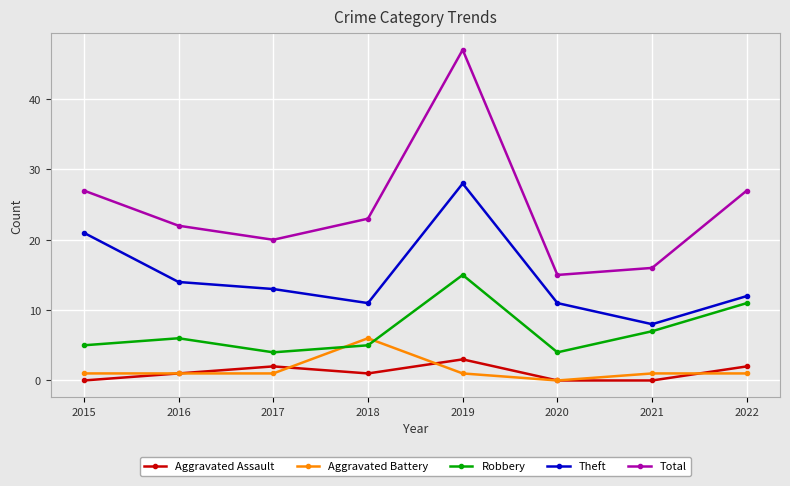

Is it true that Total equals 22 at 2016?

True